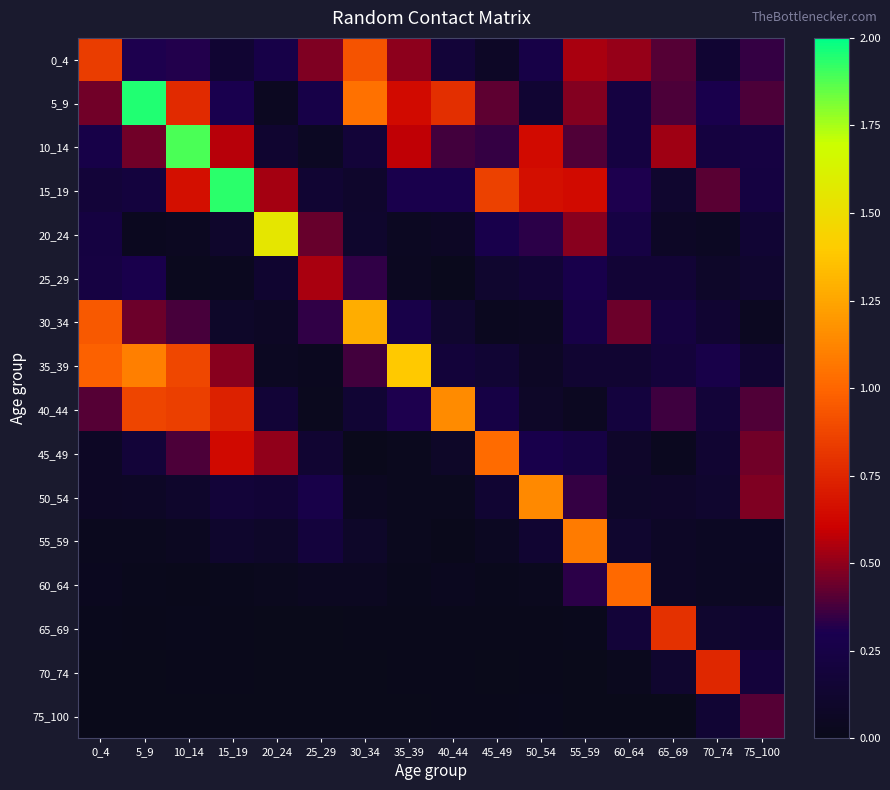

At how many categories does at least one series exceed 1?

11